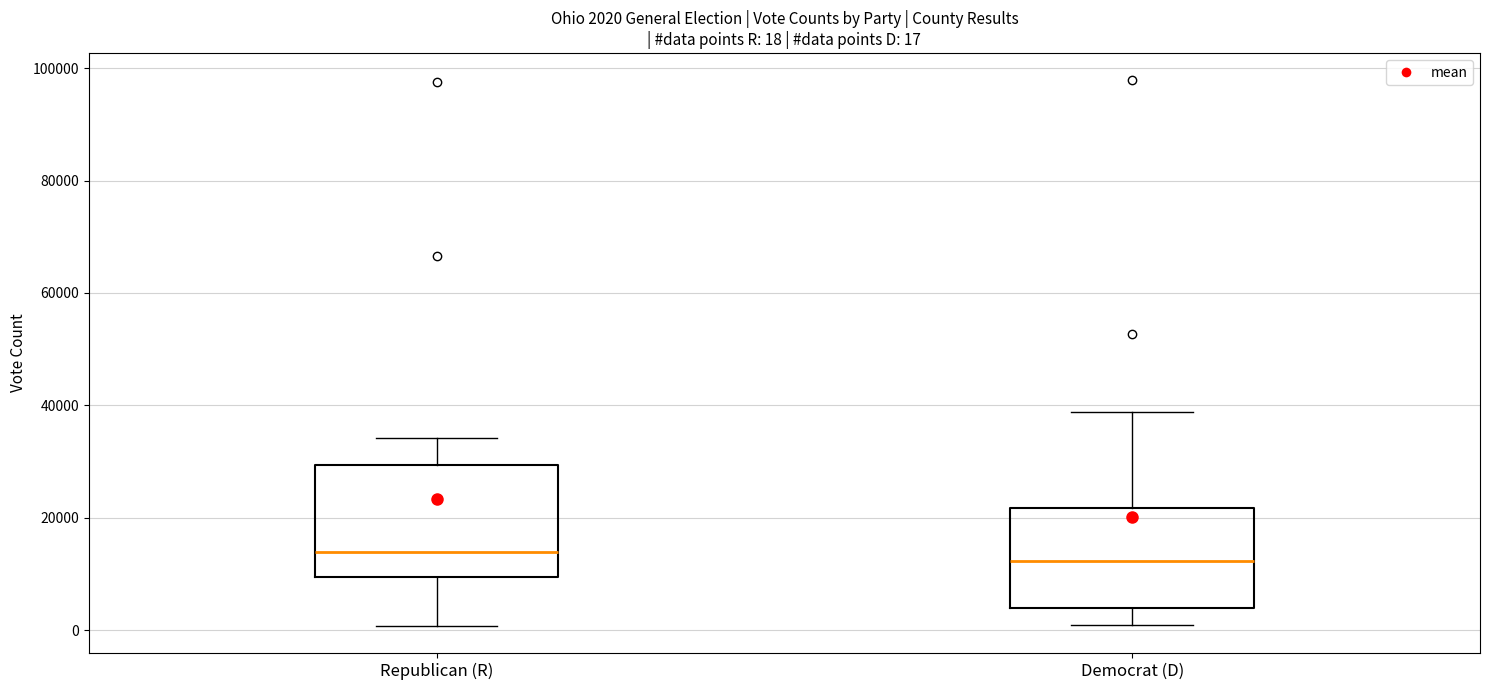

Which box is the tallest, from its lower edge to its upper edge?

Republican (R)